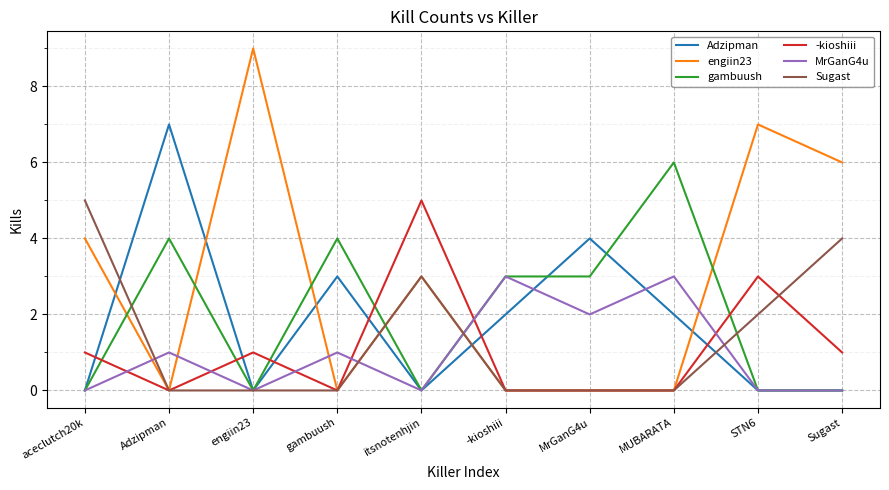

True or false: -kioshiii has a value of 9 at itsnotenhjin.

False